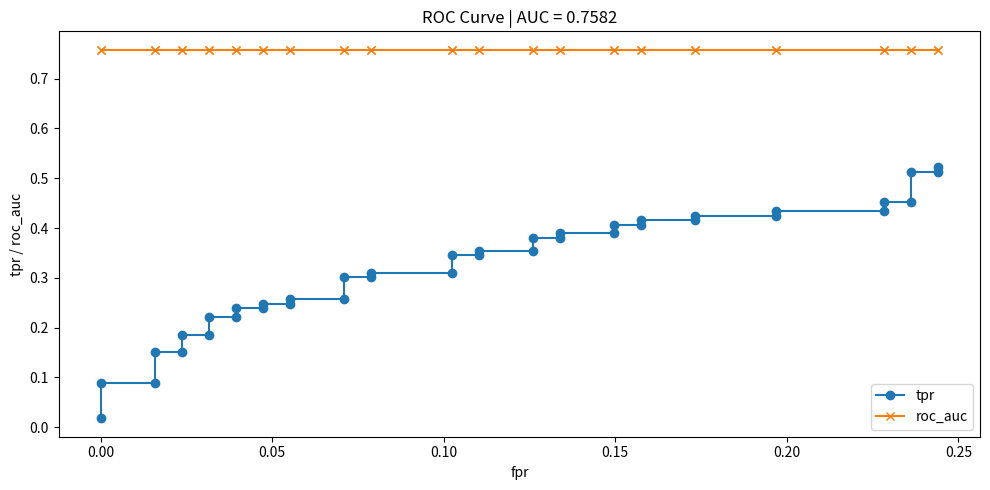

What is the value of the tpr point at the 10th from the left?

0.2